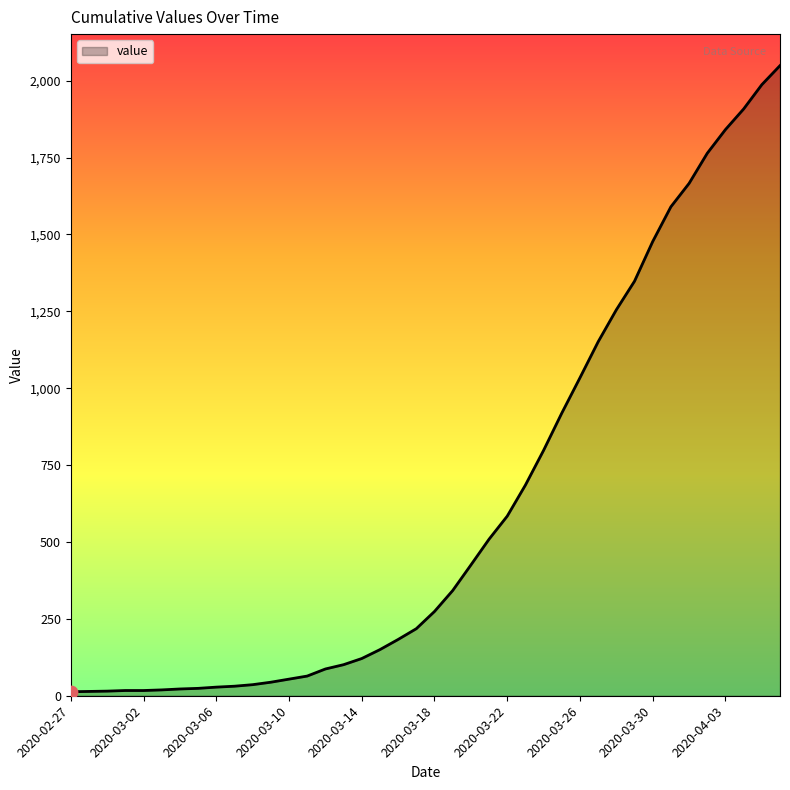

What is the difference between the maximum and minimum values?

2036